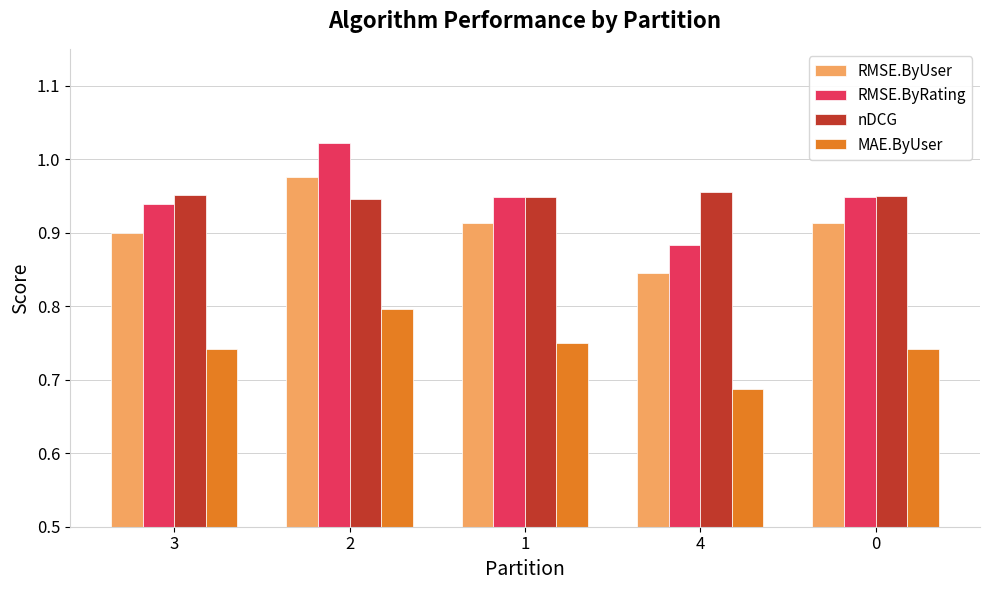

Is it true that RMSE.ByUser equals 0.8 at 4?

True